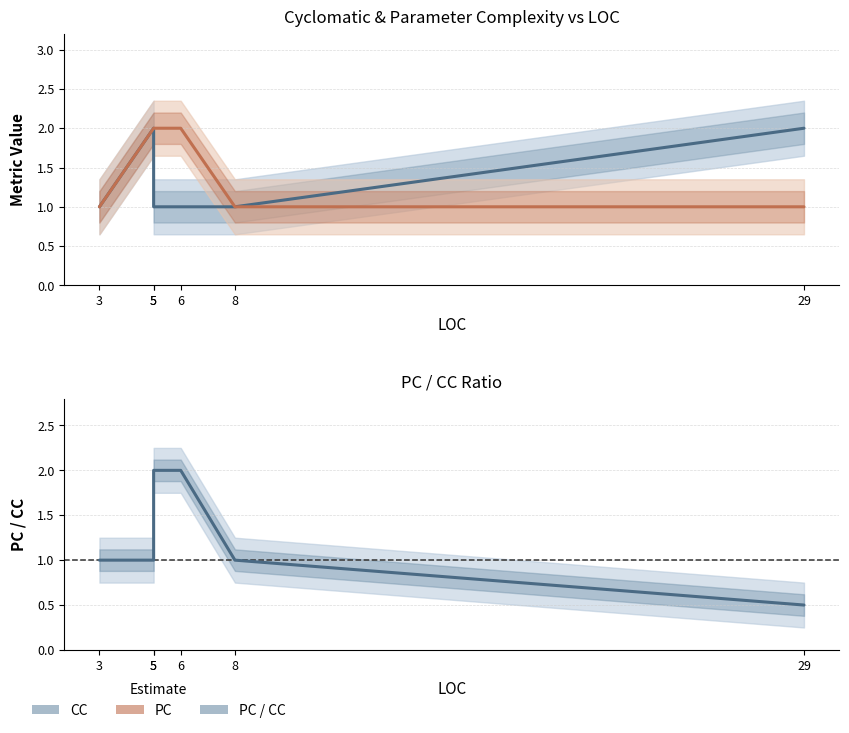

True or false: PC / CC has more than 1 points higher than both neighbors.

False